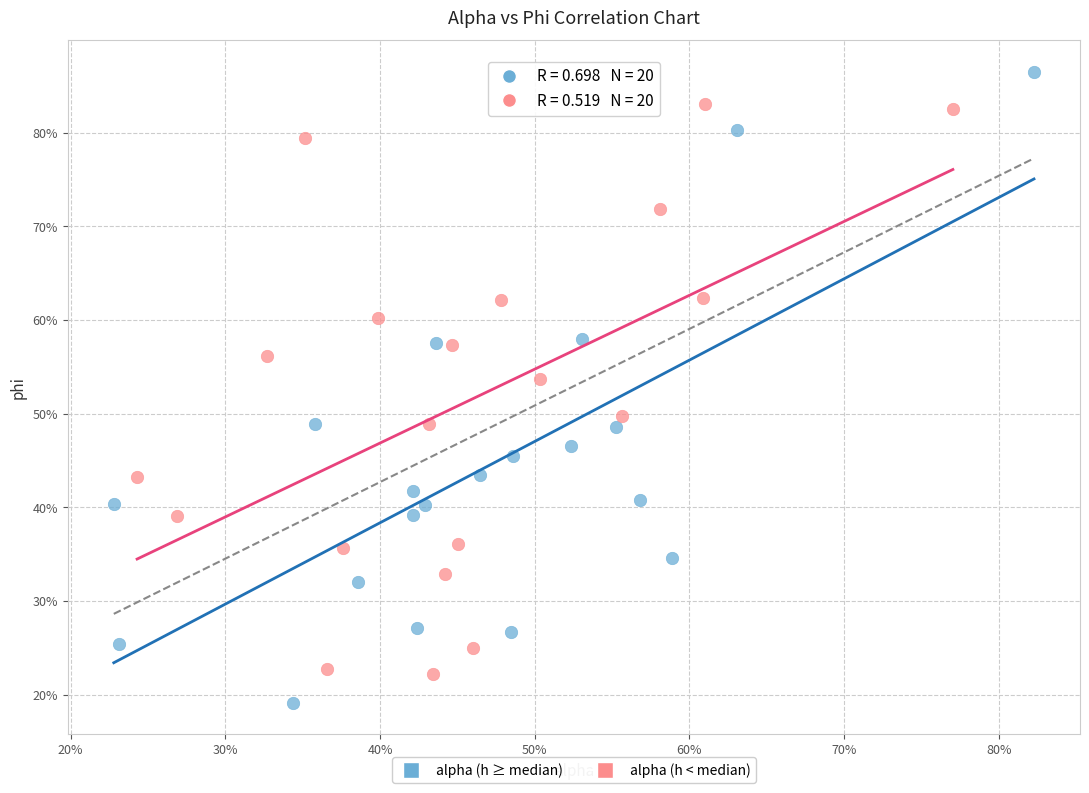

Which series has the largest Y range (max minus min)?

alpha (h ≥ median)